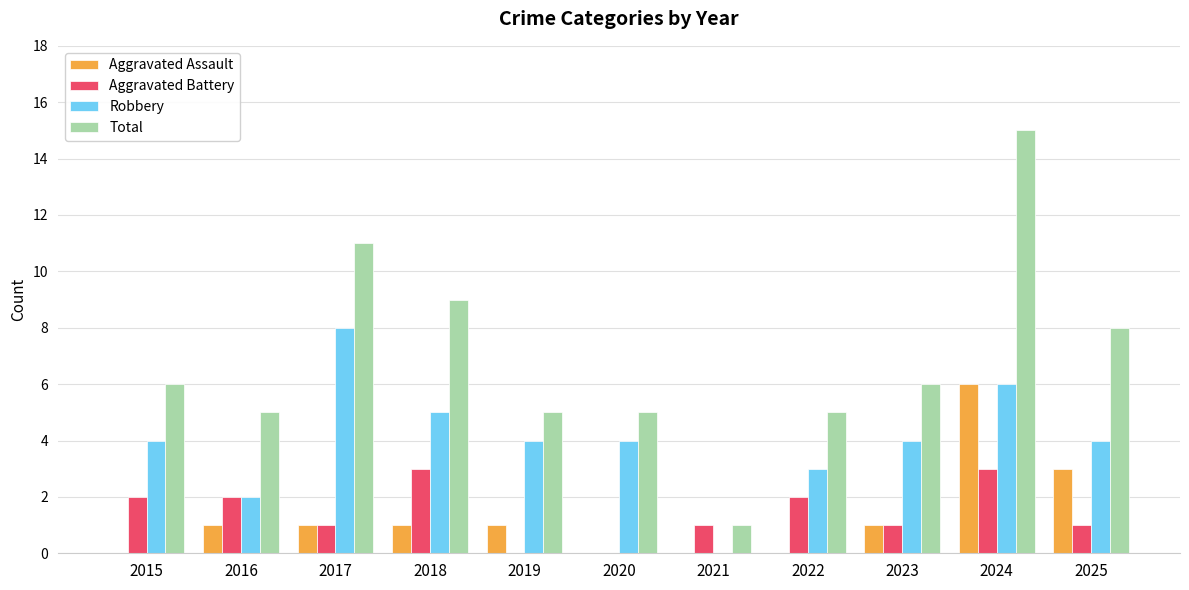

What is the highest value of the Aggravated Assault series?

6